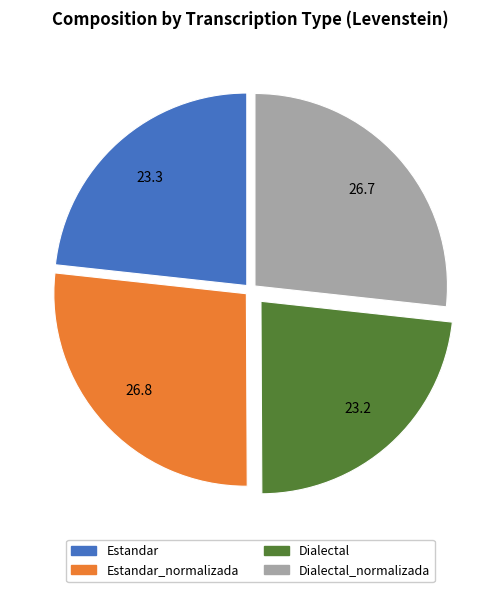

Is there any slice that represents more than half of the pie?

No